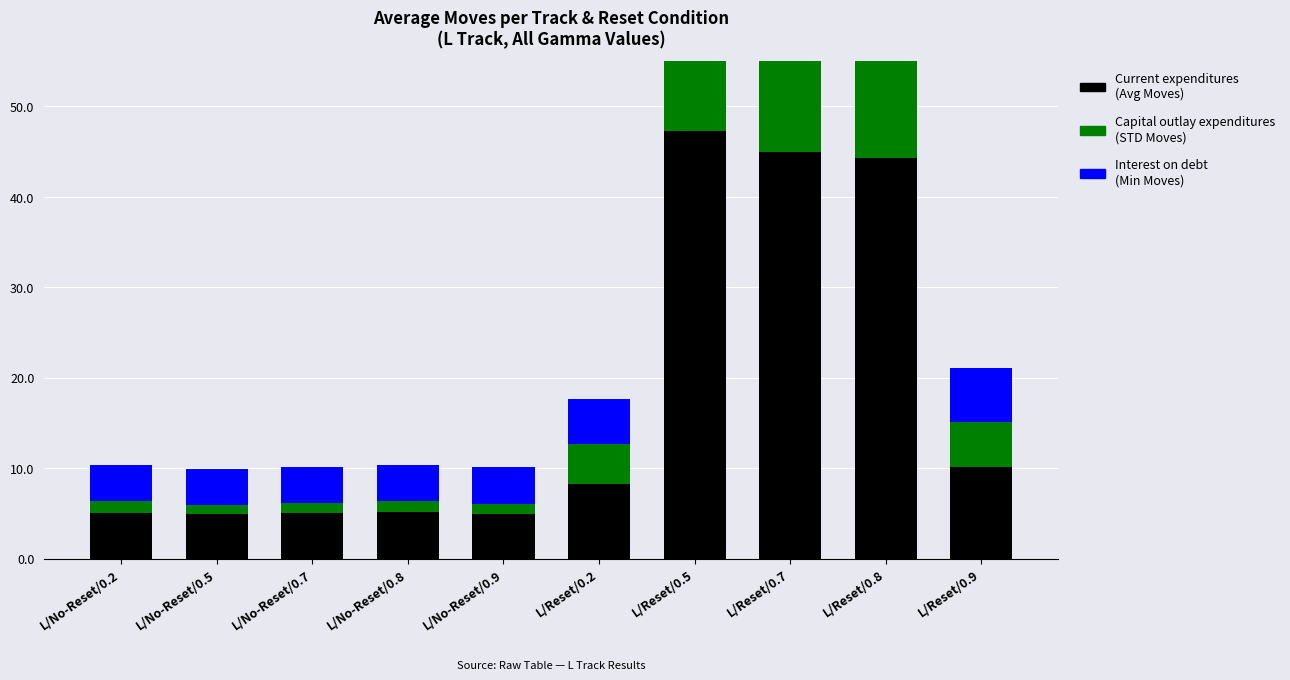

Rank the categories by Interest on debt (Min moves) value from highest to lowest.

L/Reset/0.5, L/Reset/0.7, L/Reset/0.8, L/Reset/0.9, L/Reset/0.2, L/No-Reset/0.2, L/No-Reset/0.5, L/No-Reset/0.7, L/No-Reset/0.8, L/No-Reset/0.9